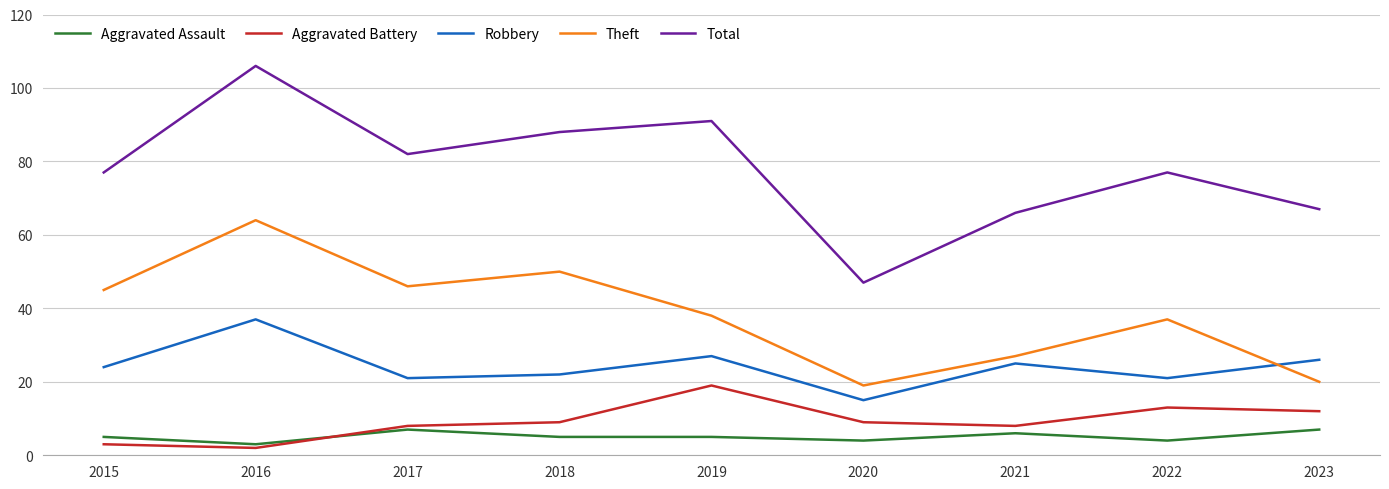

Is this an area chart (filled region under the line)?

No